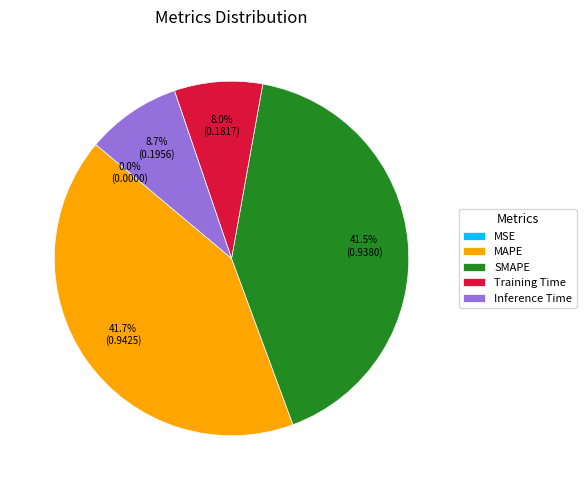

Does Inference Time account for over 50% of the chart?

No